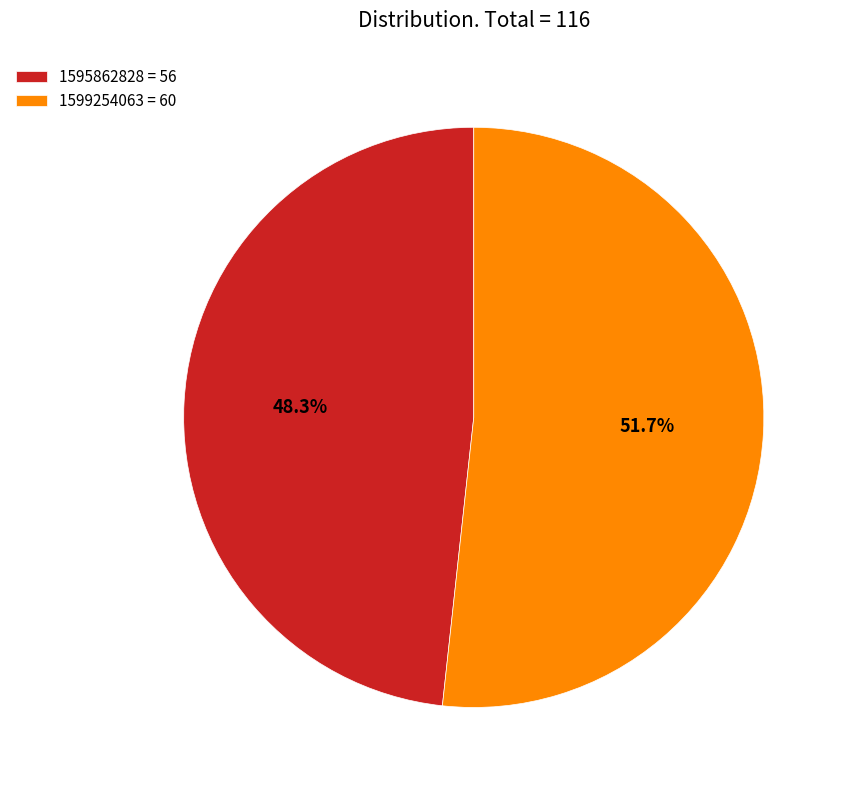

Is there any slice that represents more than half of the pie?

Yes